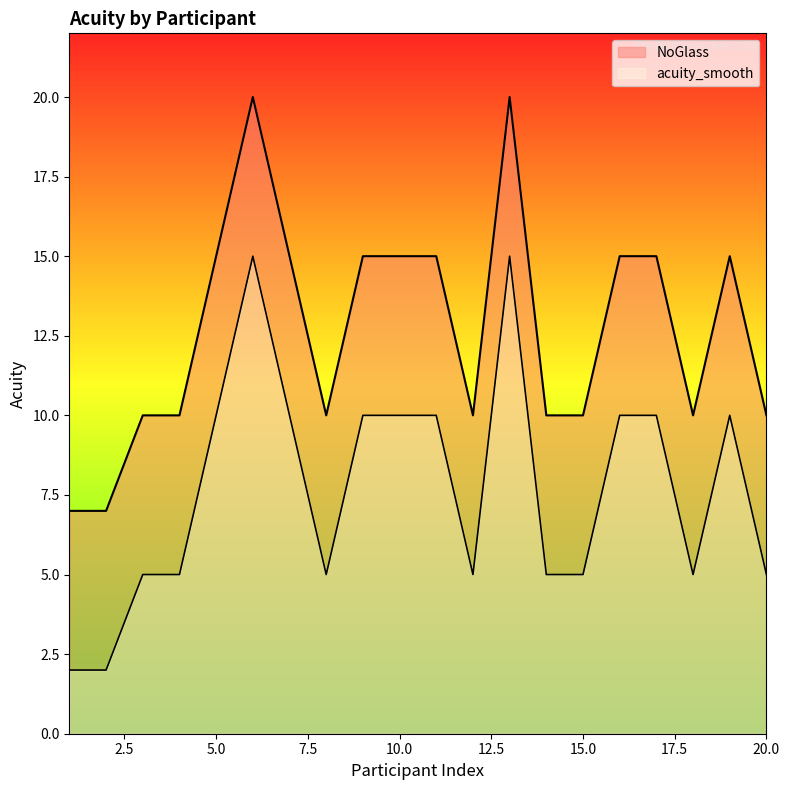

List the series in order of their peak value, highest first.

NoGlass, acuity_smooth